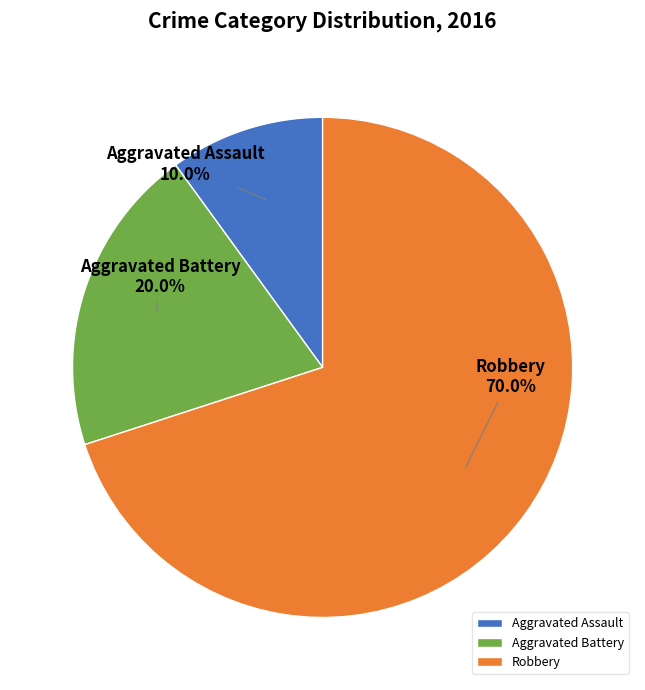

Which has a higher value, Aggravated Assault or Robbery?

Robbery